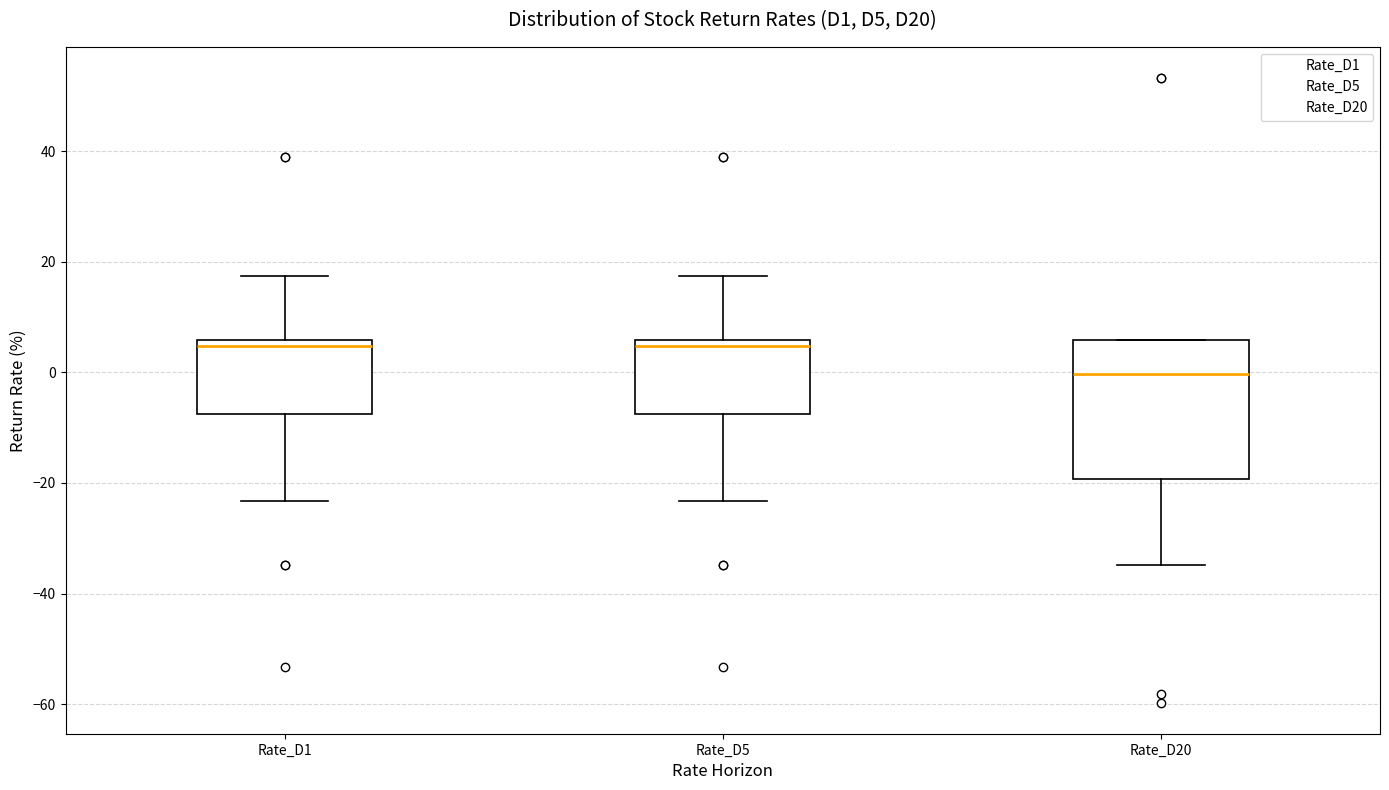

Where does the upper whisker of the box for Rate_D5 end on the y-axis? The values are not printed on the chart, so give them approximately, as read against the axis.

18